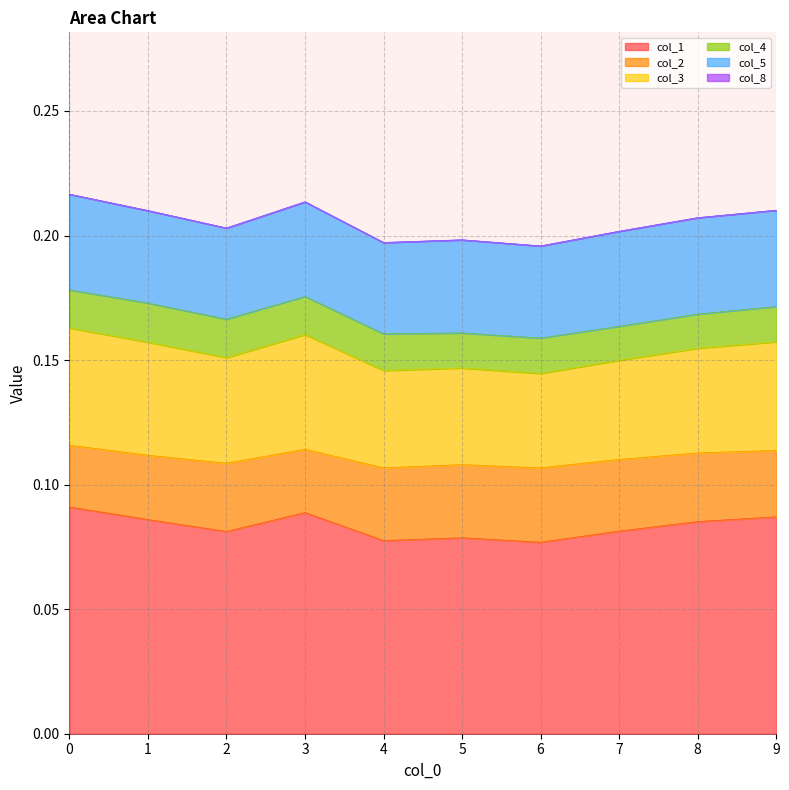

True or false: col_1 has a value of 0.1 at 8.

True